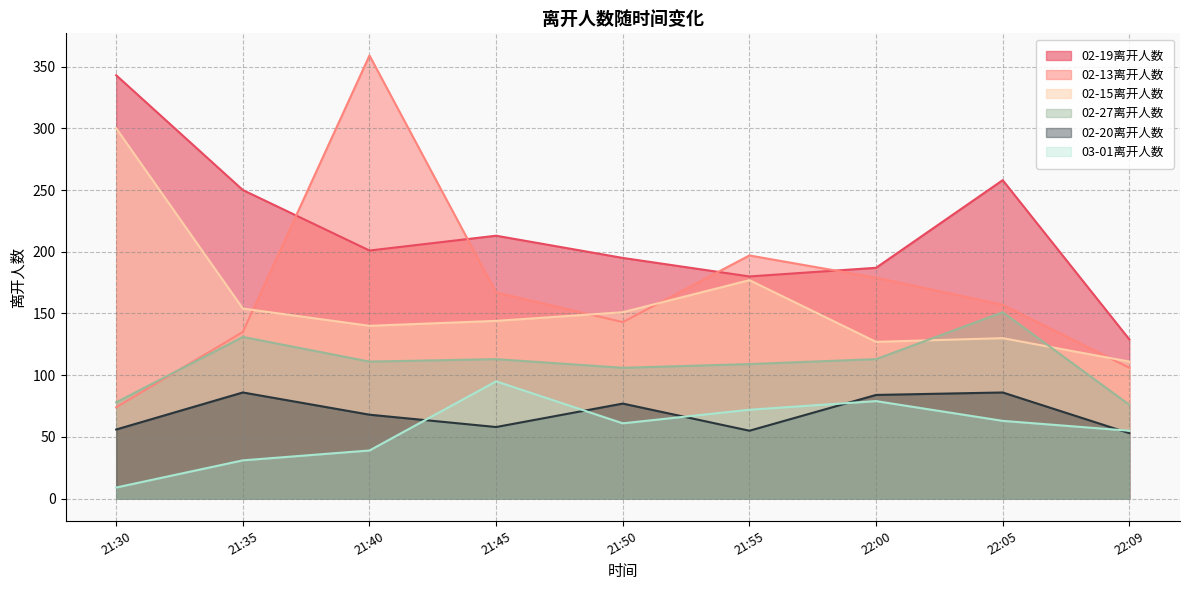

Reading left to right, transcribe all the data shown in this chart.

02-19离开人数: 21:30=343	21:35=250	21:40=201	21:45=213	21:50=195	21:55=180	22:00=187	22:05=258	22:09=129
02-13离开人数: 21:30=74	21:35=135	21:40=359	21:45=167	21:50=143	21:55=197	22:00=179	22:05=157	22:09=106
02-15离开人数: 21:30=300	21:35=154	21:40=140	21:45=144	21:50=151	21:55=177	22:00=127	22:05=130	22:09=111
02-27离开人数: 21:30=78	21:35=131	21:40=111	21:45=113	21:50=106	21:55=109	22:00=113	22:05=151	22:09=76
02-20离开人数: 21:30=56	21:35=86	21:40=68	21:45=58	21:50=77	21:55=55	22:00=84	22:05=86	22:09=53
03-01离开人数: 21:30=9	21:35=31	21:40=39	21:45=95	21:50=61	21:55=72	22:00=79	22:05=63	22:09=55